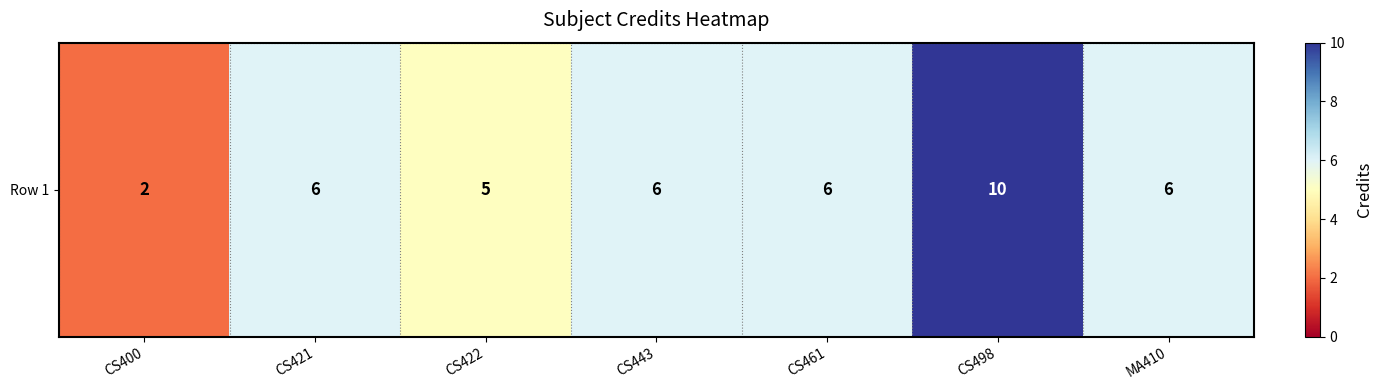

Rank the categories by value from lowest to highest.

CS400, CS422, CS421, CS443, CS461, MA410, CS498